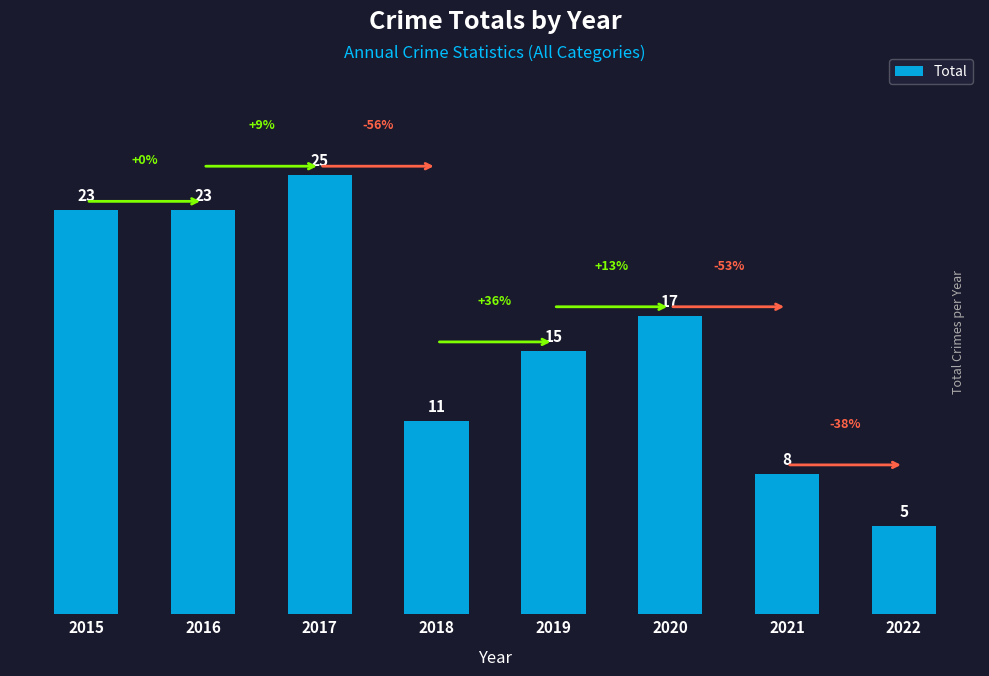

True or false: the data shows 5 at 2022.

True